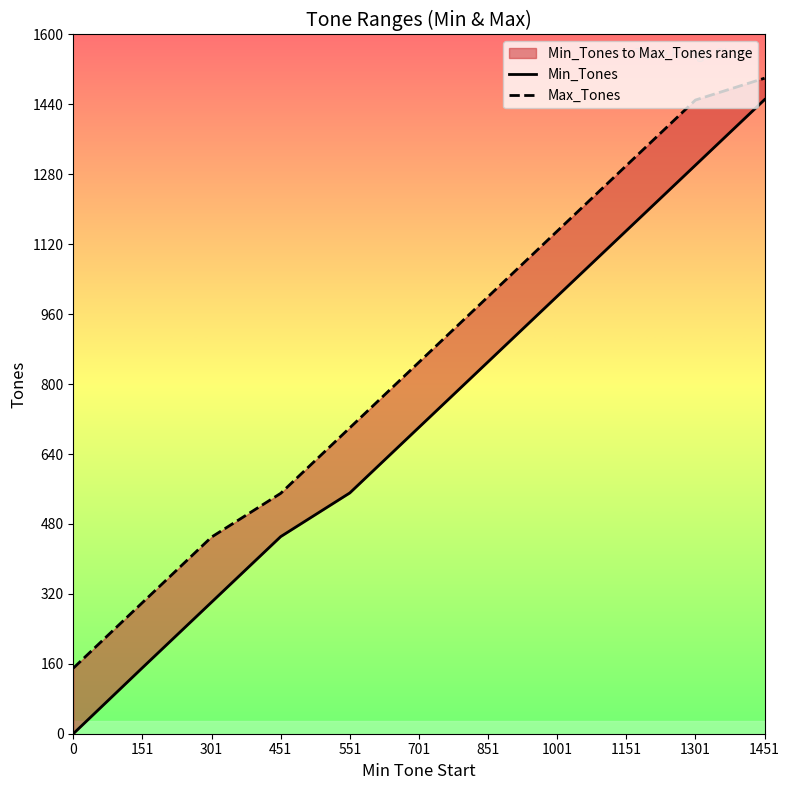

Which has a higher value, 151 or 0?

151